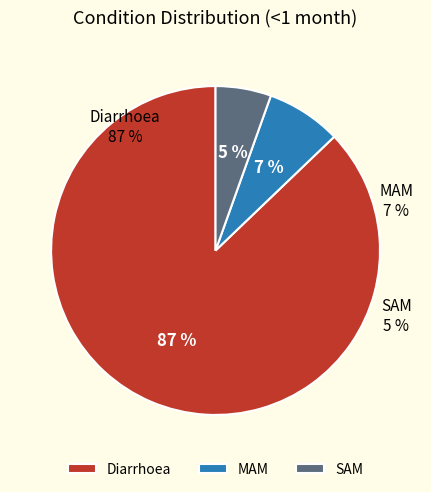

What percentage is the SAM slice, to the nearest percent?

5%